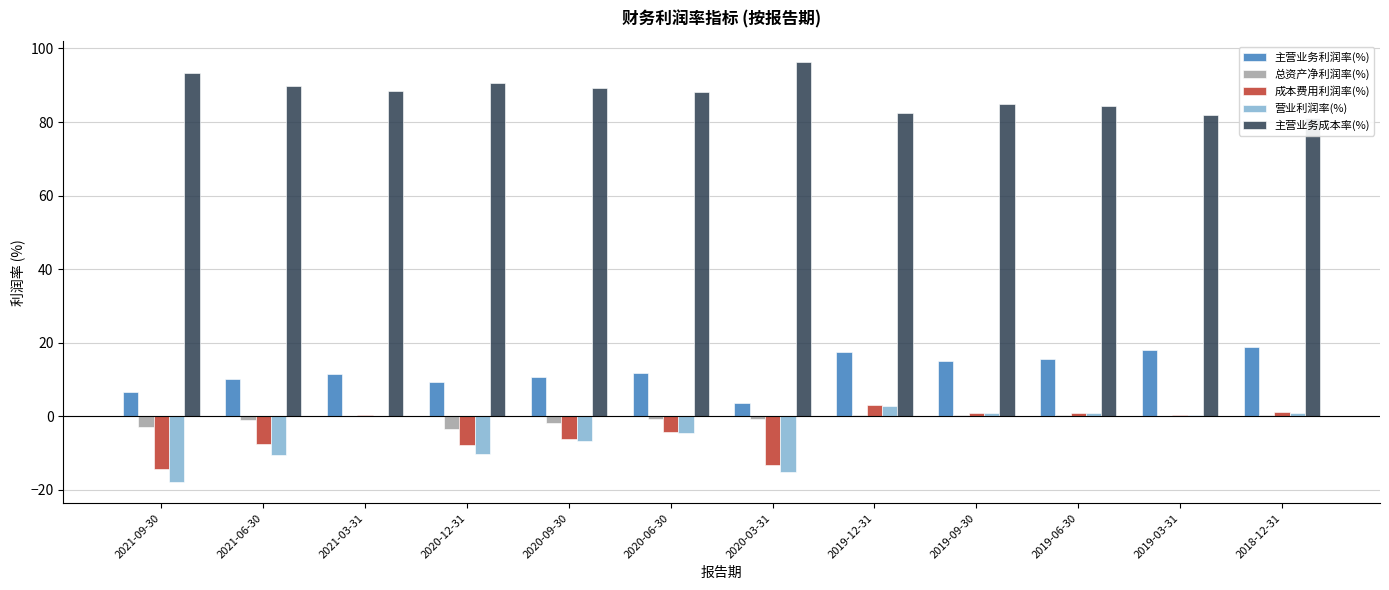

The value of 主营业务成本率(%) at 2018-12-31 is 116.7. True or false?

False